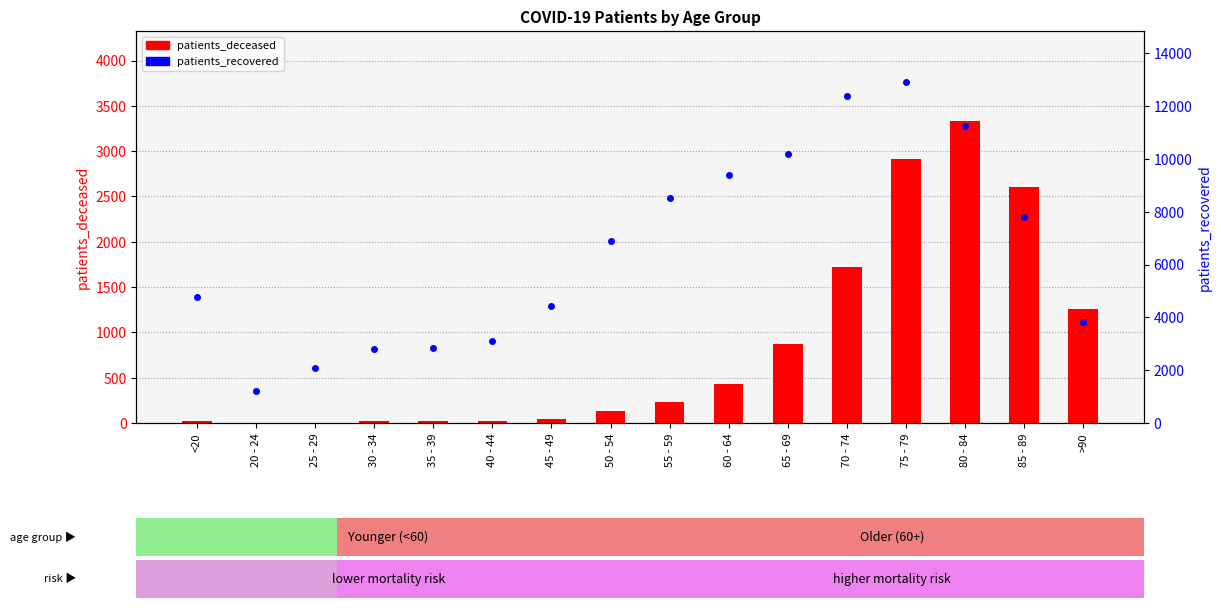

Which series has the widest spread of values?

patients_recovered